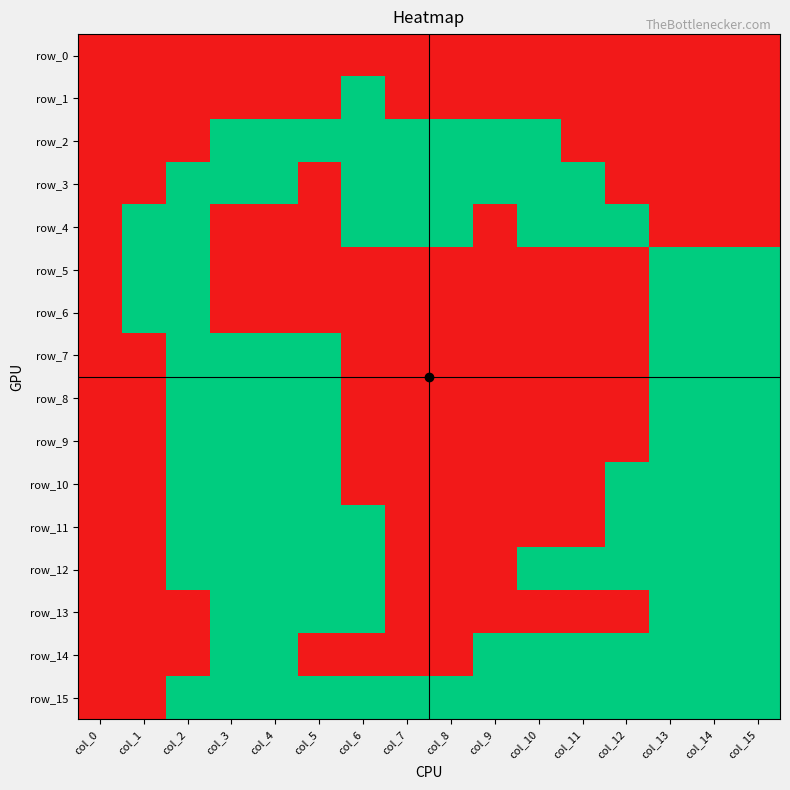

Reading right to left, transcribe all the data shown in this chart.

row_0: col_15=0	col_14=0	col_13=0	col_12=0	col_11=0	col_10=0	col_9=0	col_8=0	col_7=0	col_6=0	col_5=0	col_4=0	col_3=0	col_2=0	col_1=0	col_0=0
row_1: col_15=0	col_14=0	col_13=0	col_12=0	col_11=0	col_10=0	col_9=0	col_8=0	col_7=0	col_6=1	col_5=0	col_4=0	col_3=0	col_2=0	col_1=0	col_0=0
row_2: col_15=0	col_14=0	col_13=0	col_12=0	col_11=0	col_10=1	col_9=1	col_8=1	col_7=1	col_6=1	col_5=1	col_4=1	col_3=1	col_2=0	col_1=0	col_0=0
row_3: col_15=0	col_14=0	col_13=0	col_12=0	col_11=1	col_10=1	col_9=1	col_8=1	col_7=1	col_6=1	col_5=0	col_4=1	col_3=1	col_2=1	col_1=0	col_0=0
row_4: col_15=0	col_14=0	col_13=0	col_12=1	col_11=1	col_10=1	col_9=0	col_8=1	col_7=1	col_6=1	col_5=0	col_4=0	col_3=0	col_2=1	col_1=1	col_0=0
row_5: col_15=1	col_14=1	col_13=1	col_12=0	col_11=0	col_10=0	col_9=0	col_8=0	col_7=0	col_6=0	col_5=0	col_4=0	col_3=0	col_2=1	col_1=1	col_0=0
row_6: col_15=1	col_14=1	col_13=1	col_12=0	col_11=0	col_10=0	col_9=0	col_8=0	col_7=0	col_6=0	col_5=0	col_4=0	col_3=0	col_2=1	col_1=1	col_0=0
row_7: col_15=1	col_14=1	col_13=1	col_12=0	col_11=0	col_10=0	col_9=0	col_8=0	col_7=0	col_6=0	col_5=1	col_4=1	col_3=1	col_2=1	col_1=0	col_0=0
row_8: col_15=1	col_14=1	col_13=1	col_12=0	col_11=0	col_10=0	col_9=0	col_8=0	col_7=0	col_6=0	col_5=1	col_4=1	col_3=1	col_2=1	col_1=0	col_0=0
row_9: col_15=1	col_14=1	col_13=1	col_12=0	col_11=0	col_10=0	col_9=0	col_8=0	col_7=0	col_6=0	col_5=1	col_4=1	col_3=1	col_2=1	col_1=0	col_0=0
row_10: col_15=1	col_14=1	col_13=1	col_12=1	col_11=0	col_10=0	col_9=0	col_8=0	col_7=0	col_6=0	col_5=1	col_4=1	col_3=1	col_2=1	col_1=0	col_0=0
row_11: col_15=1	col_14=1	col_13=1	col_12=1	col_11=0	col_10=0	col_9=0	col_8=0	col_7=0	col_6=1	col_5=1	col_4=1	col_3=1	col_2=1	col_1=0	col_0=0
row_12: col_15=1	col_14=1	col_13=1	col_12=1	col_11=1	col_10=1	col_9=0	col_8=0	col_7=0	col_6=1	col_5=1	col_4=1	col_3=1	col_2=1	col_1=0	col_0=0
row_13: col_15=1	col_14=1	col_13=1	col_12=0	col_11=0	col_10=0	col_9=0	col_8=0	col_7=0	col_6=1	col_5=1	col_4=1	col_3=1	col_2=0	col_1=0	col_0=0
row_14: col_15=1	col_14=1	col_13=1	col_12=1	col_11=1	col_10=1	col_9=1	col_8=0	col_7=0	col_6=0	col_5=0	col_4=1	col_3=1	col_2=0	col_1=0	col_0=0
row_15: col_15=1	col_14=1	col_13=1	col_12=1	col_11=1	col_10=1	col_9=1	col_8=1	col_7=1	col_6=1	col_5=1	col_4=1	col_3=1	col_2=1	col_1=0	col_0=0